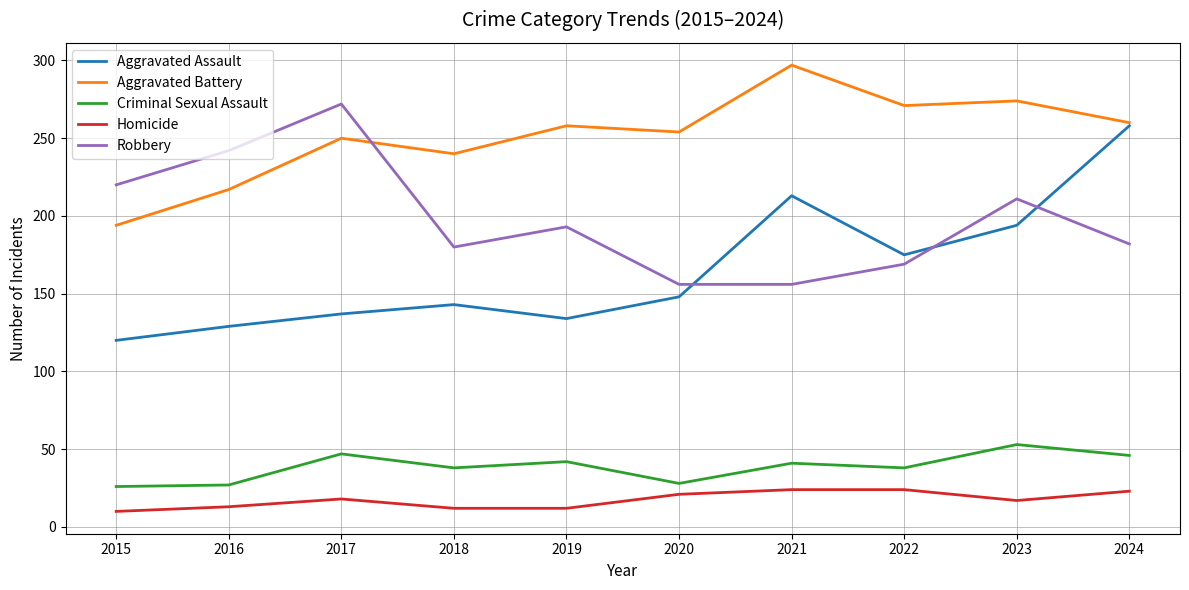

Which series has the largest total across all categories?

Aggravated Battery